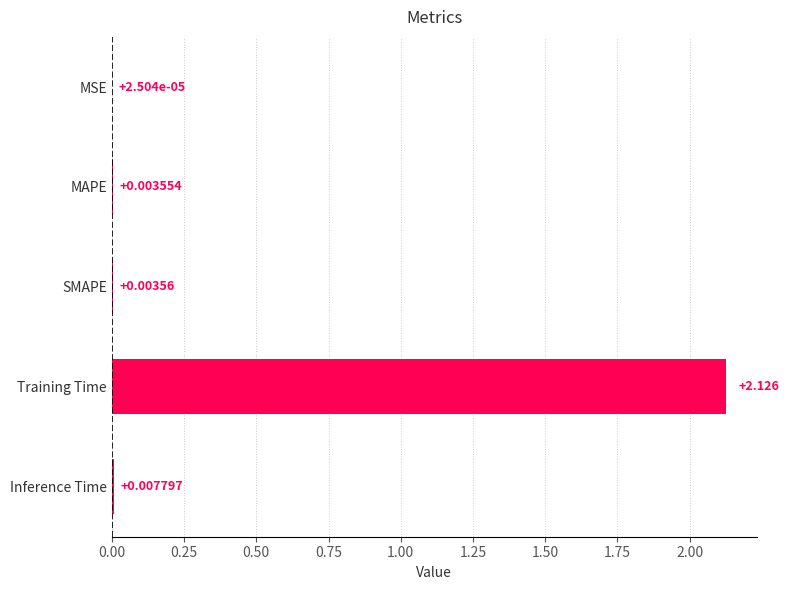

At which label is the value closest to 1?

Inference Time